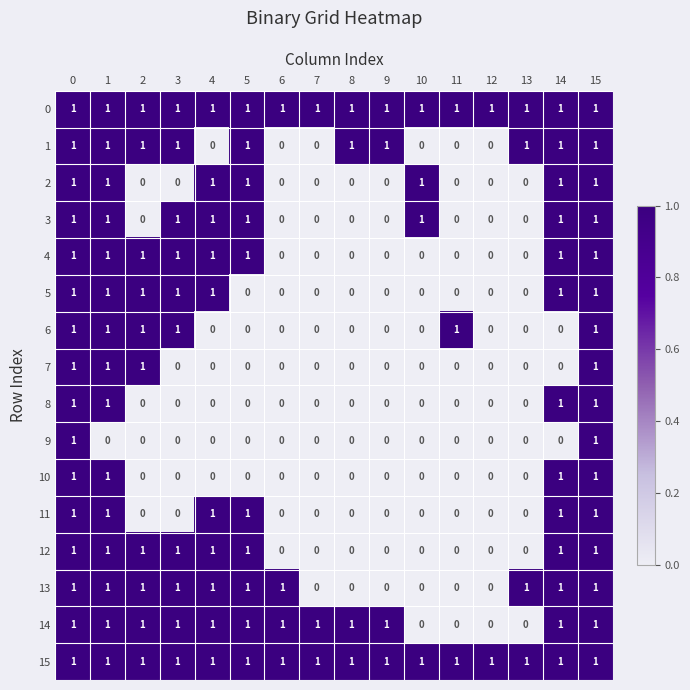

Is the value of 15 at 10 greater than the value of 4 at 10?

Yes